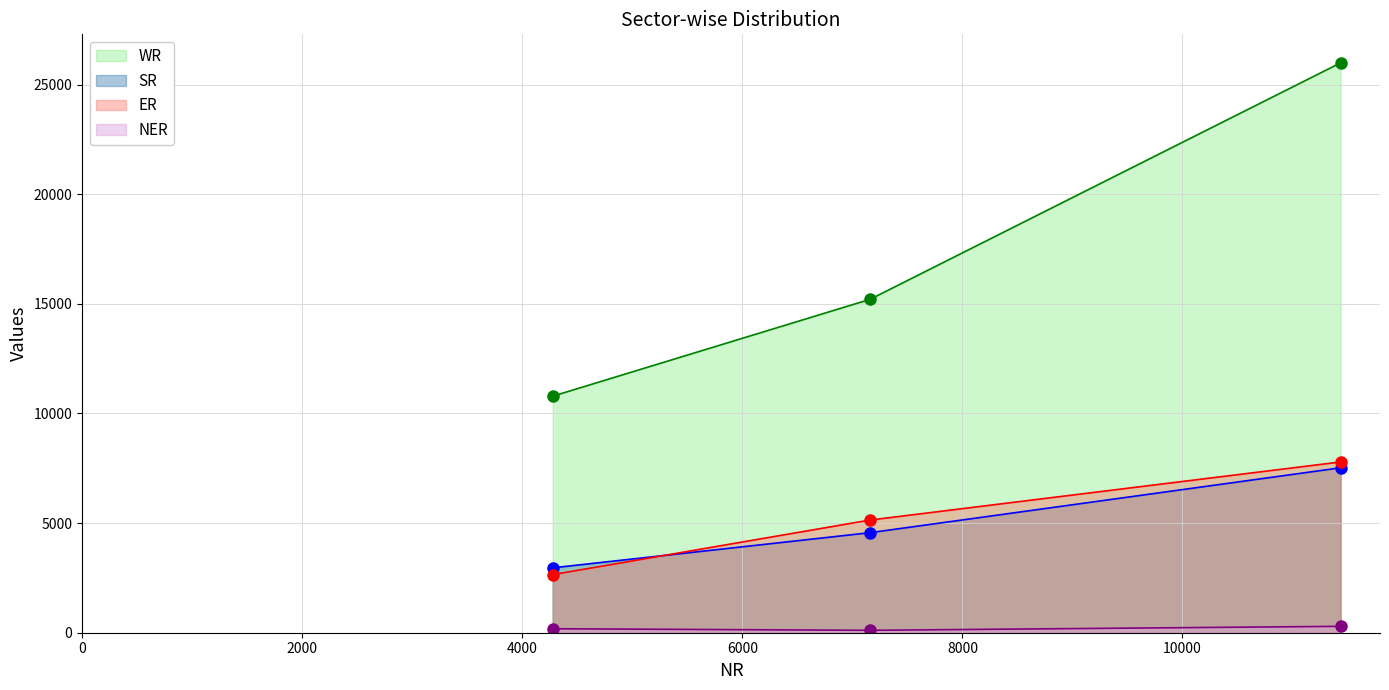

Which series has the largest range (max minus min)?

WR